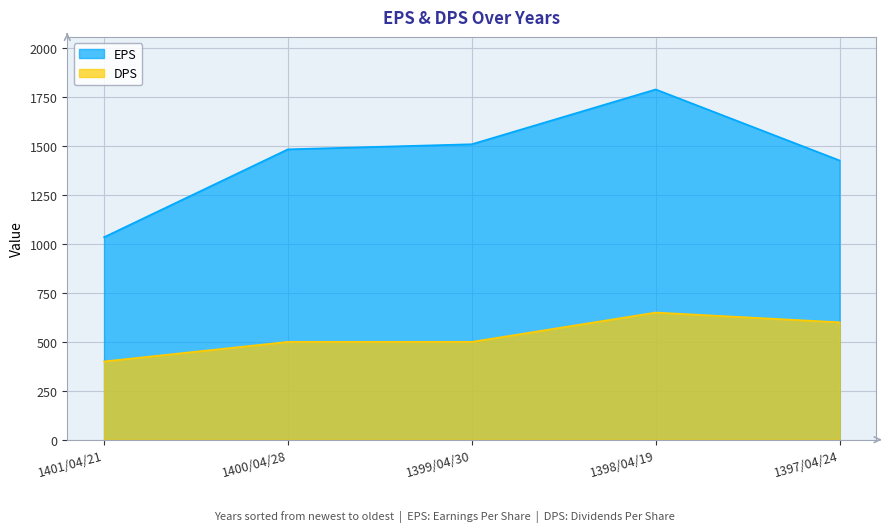

Reading left to right, list all the values displayed in this chart.

EPS: 1035	1484	1510	1790	1427
DPS: 400	500	500	650	600